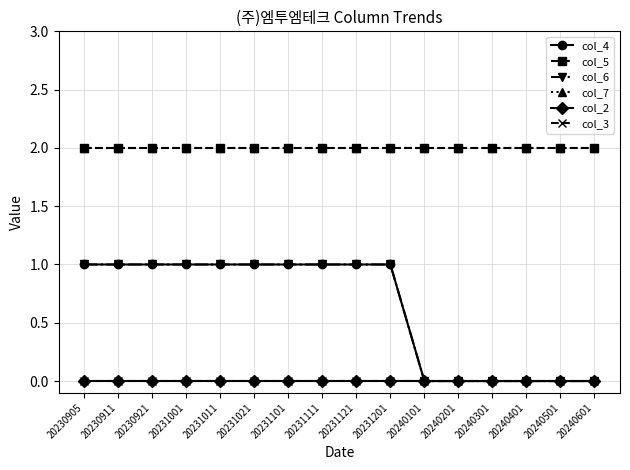

Does the chart have visible grid lines?

Yes